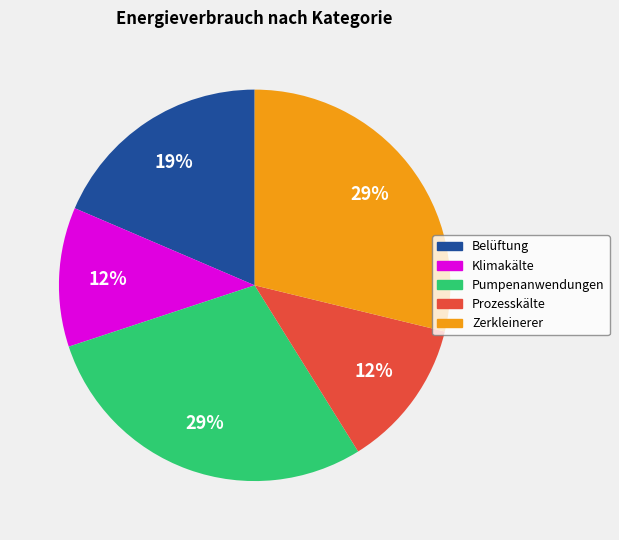

Is there a majority slice in this chart?

No